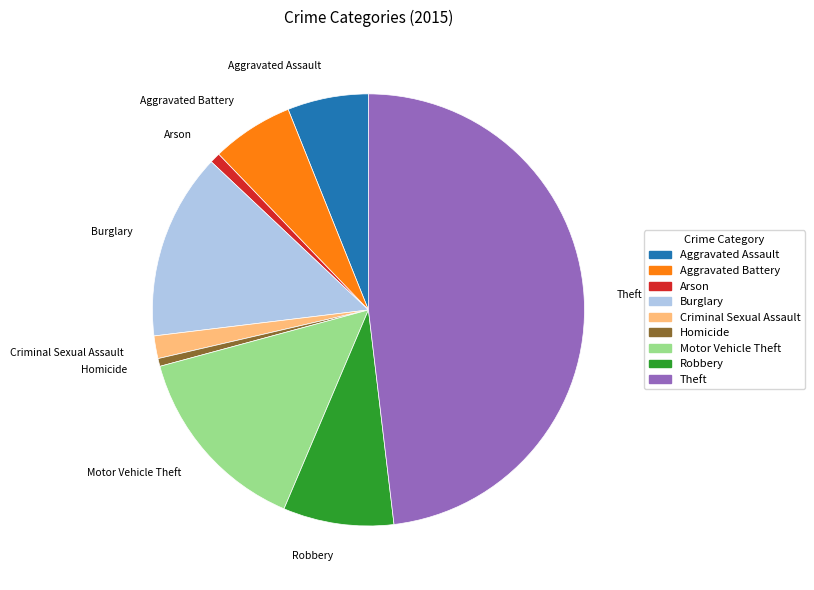

Which slice is the largest?

Theft